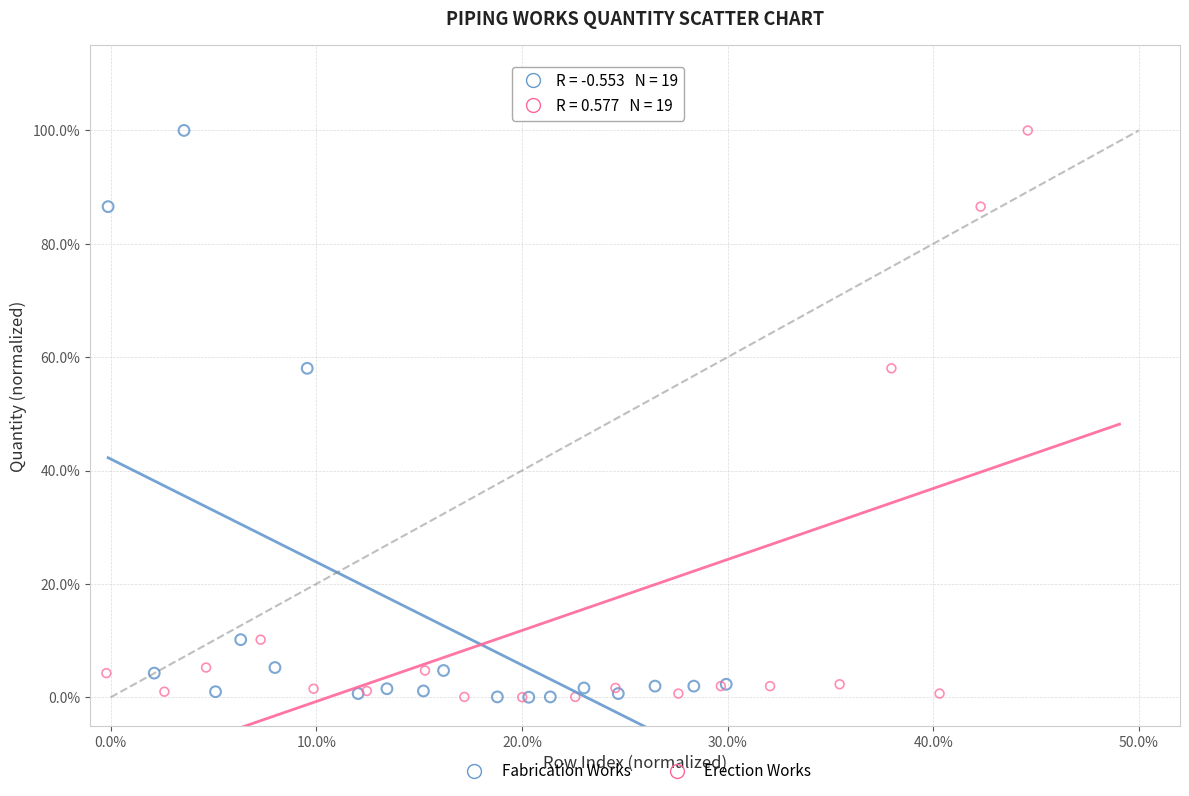

What are all the series names shown in the legend?

Fabrication Works, Erection Works